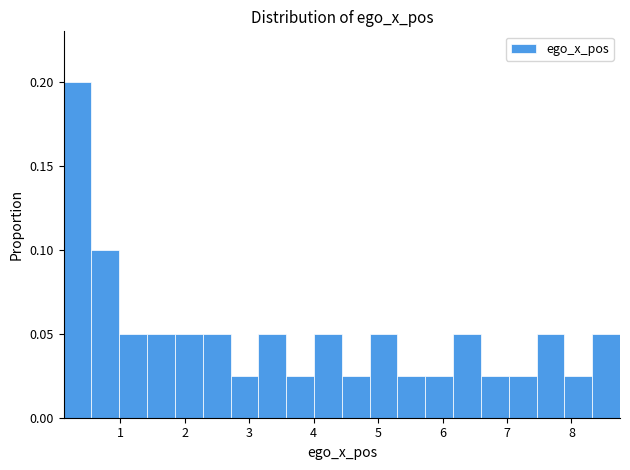

Reading left to right, transcribe this chart: for each bar, give the range it covers on the x-axis and its height. Neither the bar edges nor the heights are printed on the chart, so give them approximately, as read against the axes.

0.1 to 0.6: 0.200
0.6 to 1.0: 0.100
1.0 to 1.4: 0.050
1.4 to 1.8: 0.050
1.8 to 2.3: 0.050
2.3 to 2.7: 0.050
2.7 to 3.1: 0.025
3.1 to 3.6: 0.050
3.6 to 4.0: 0.025
4.0 to 4.4: 0.050
4.4 to 4.9: 0.025
4.9 to 5.3: 0.050
5.3 to 5.7: 0.025
5.7 to 6.2: 0.025
6.2 to 6.6: 0.050
6.6 to 7.0: 0.025
7.0 to 7.5: 0.025
7.5 to 7.9: 0.050
7.9 to 8.3: 0.025
8.3 to 8.8: 0.050